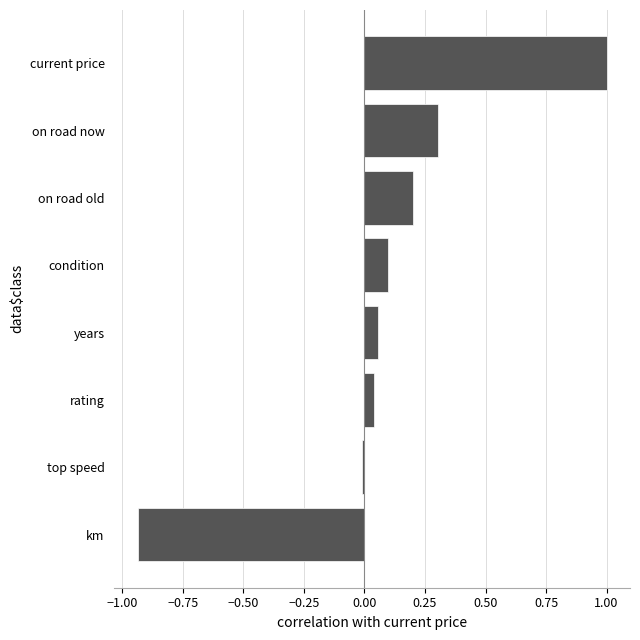

How many positive values are there?

6